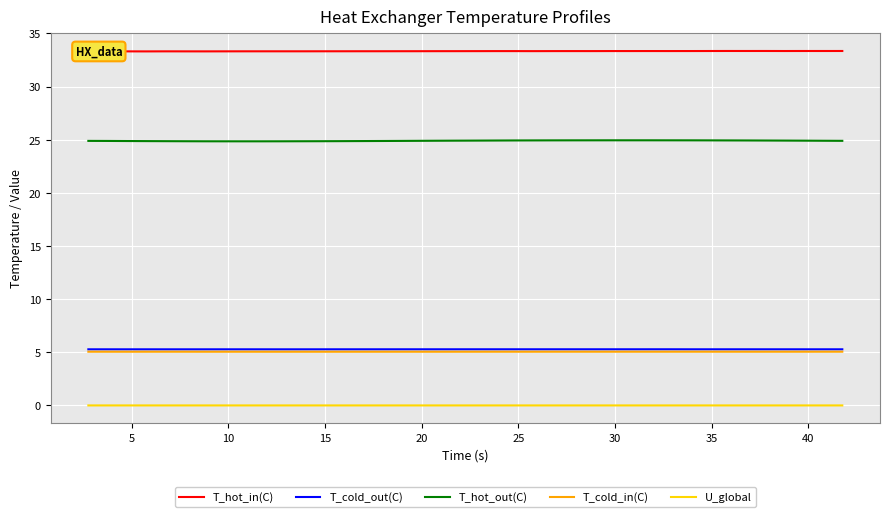

What is the maximum value shown in the chart?

33.3